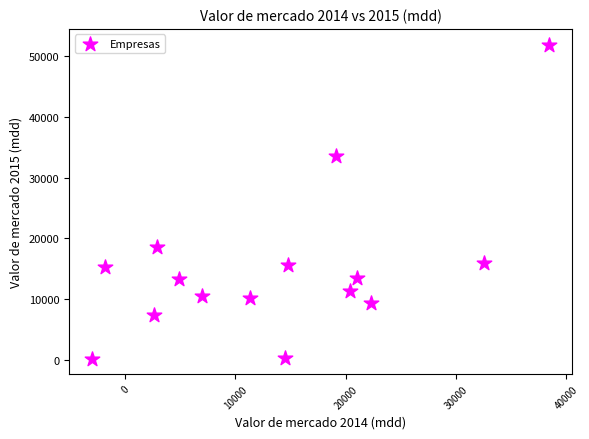

What is the range of Y values (max minus min)?

51723